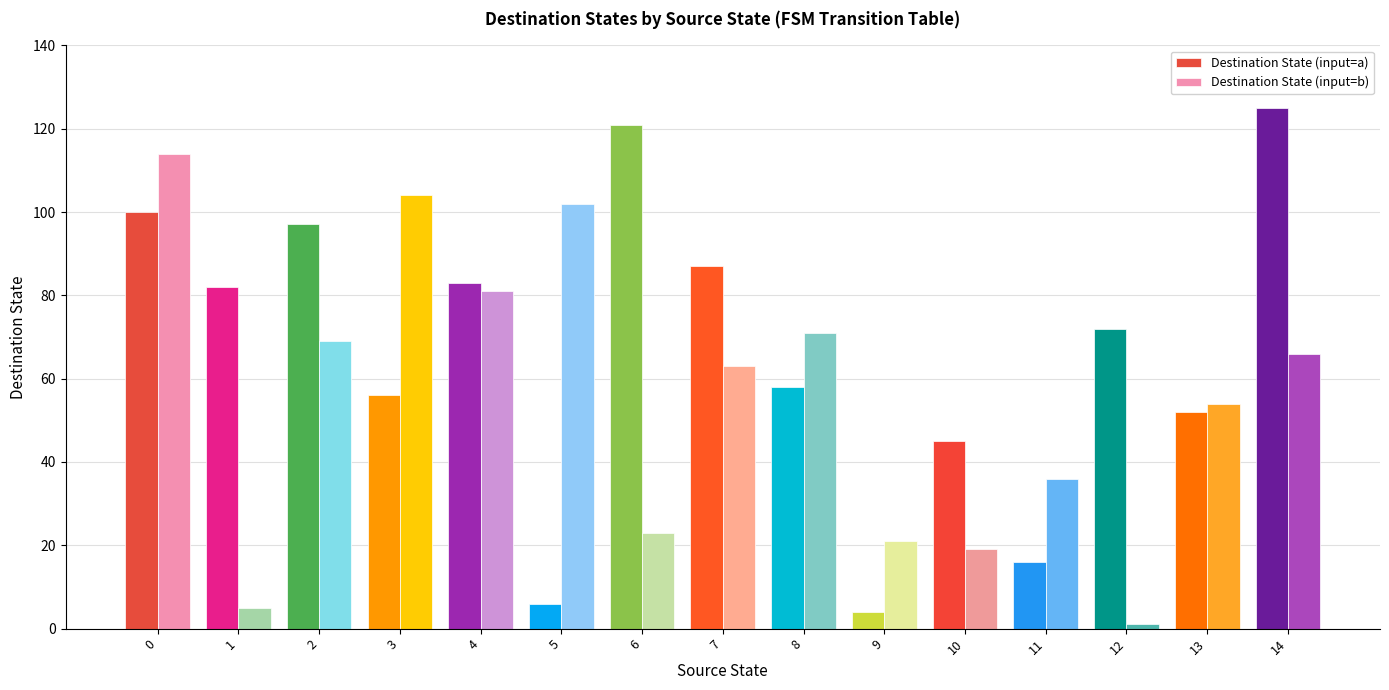

What is the sum of the Destination State (input=a) values at 0 and 1?

182